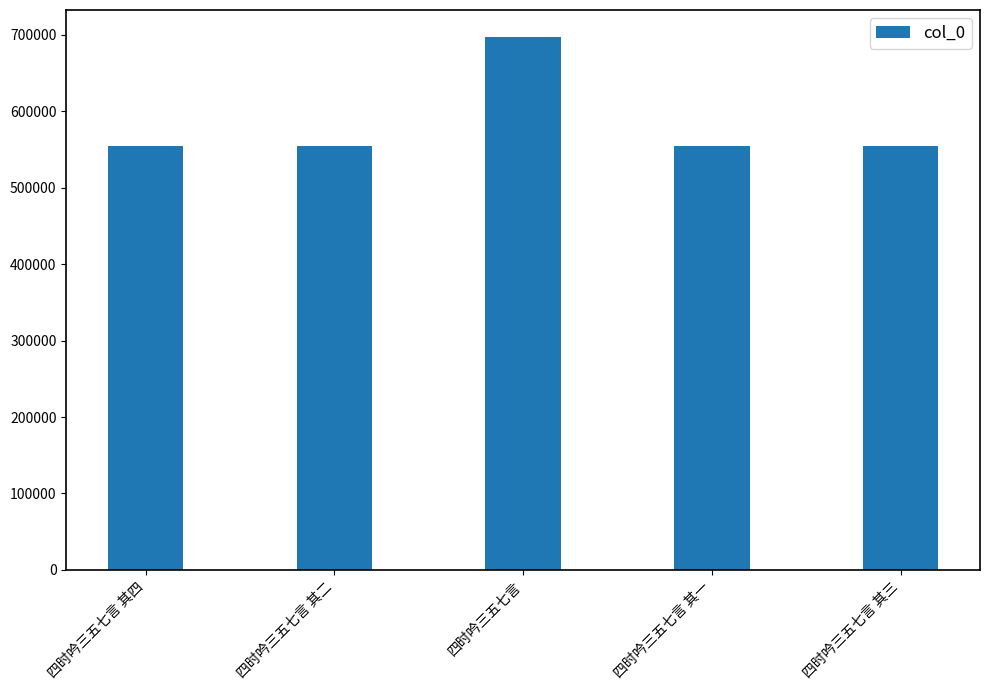

Which label corresponds to the largest value in the chart?

四时吟三五七言